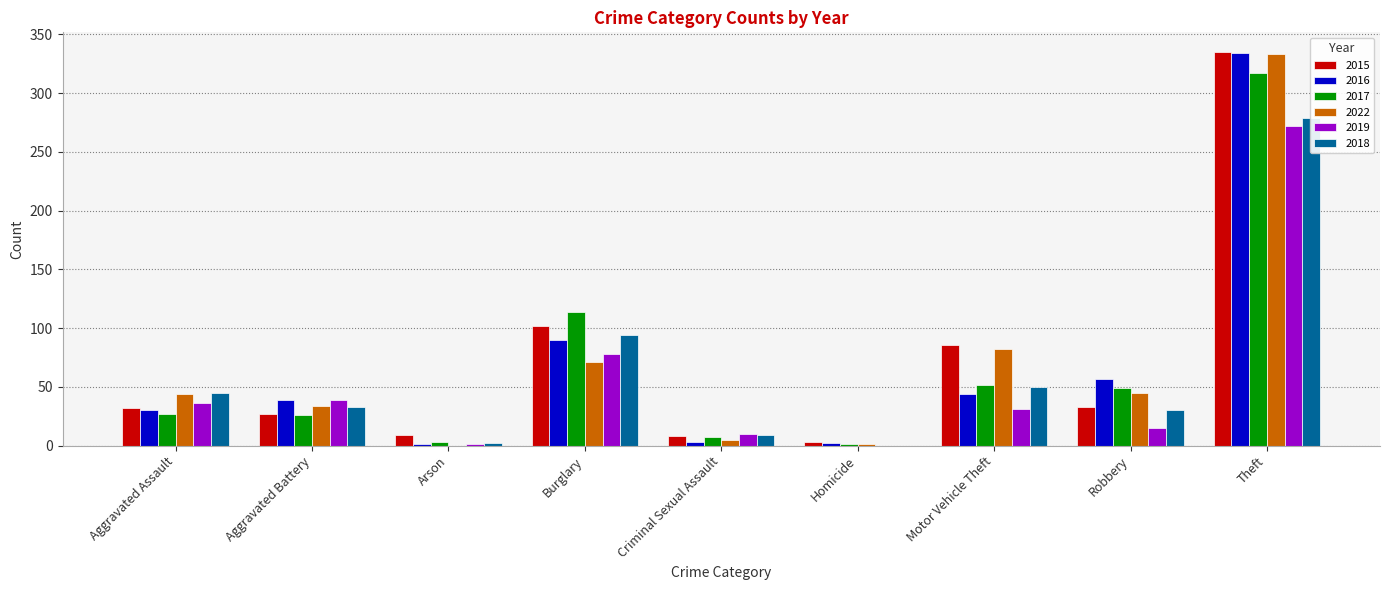

What is the spread (max minus min) of values at Homicide?

3